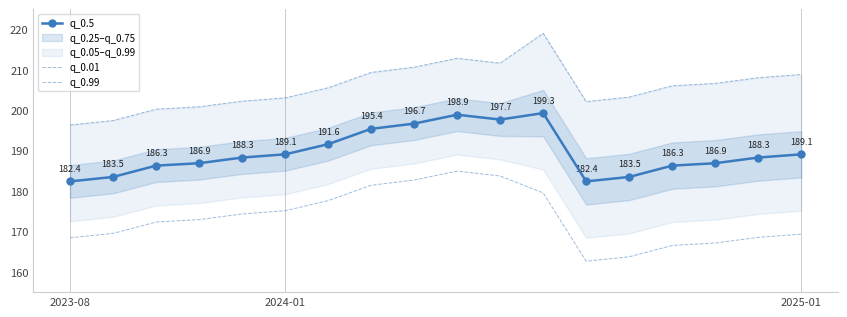

The value of q_0.5 at 2024-01 is 189.1. True or false?

True